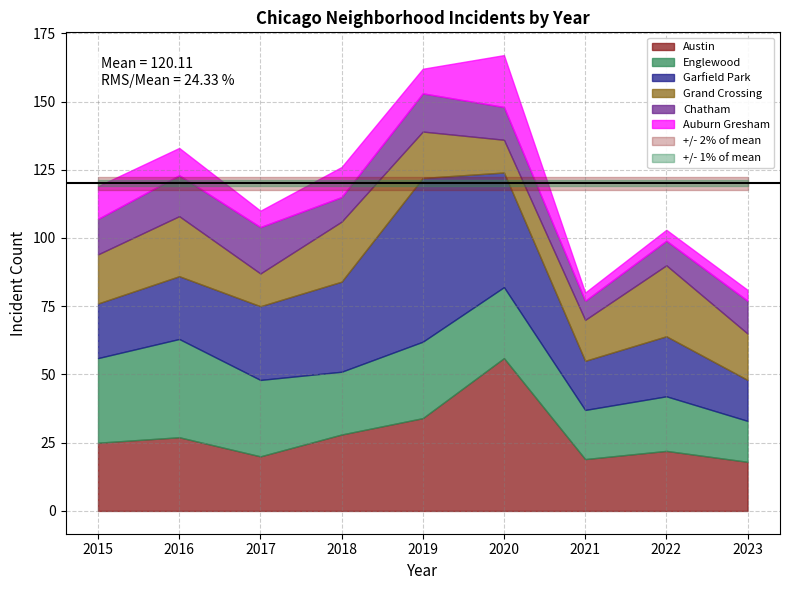

Which series has the largest range (max minus min)?

Garfield Park